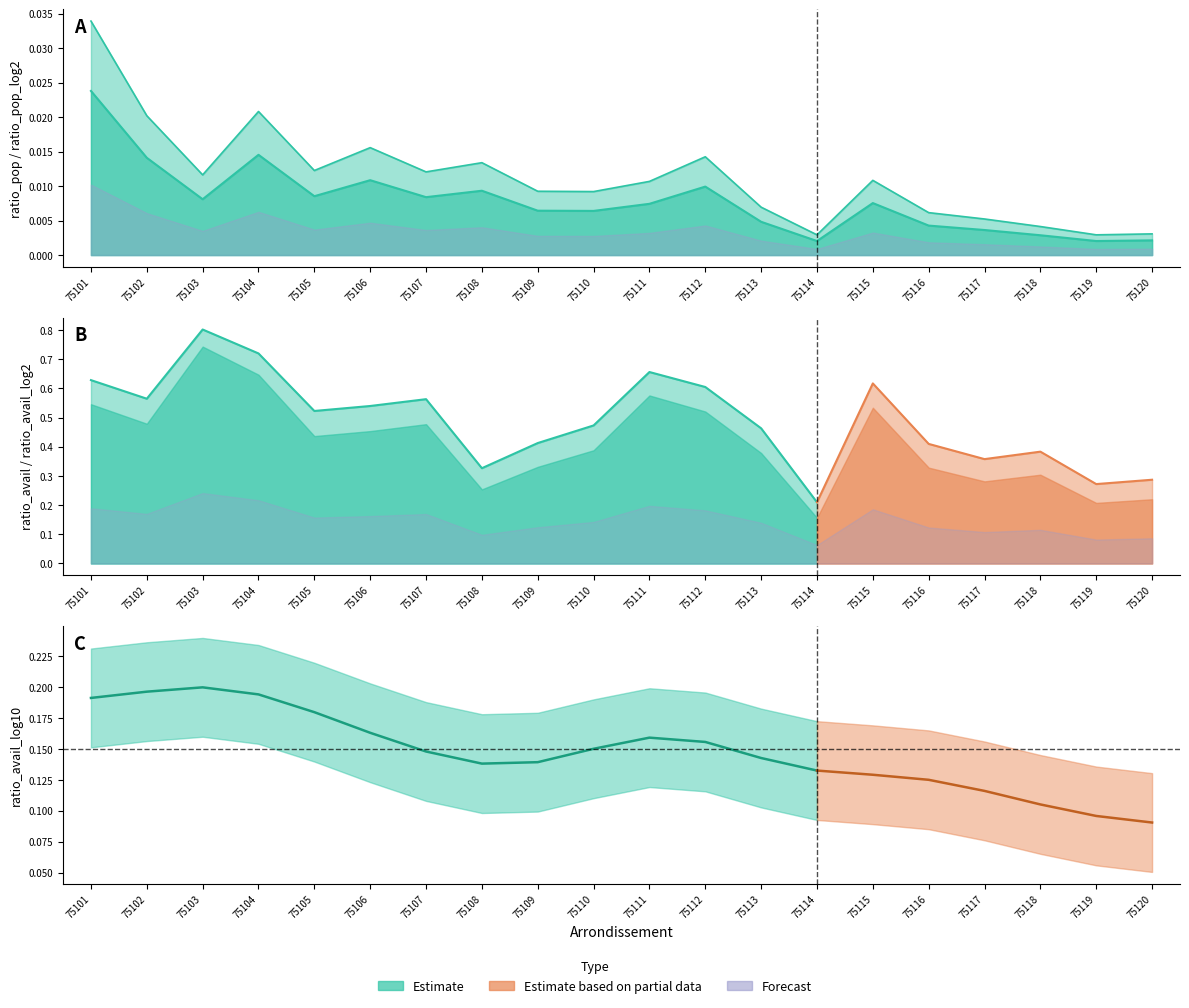

True or false: ratio_pop and ratio_pop_log10 intersect in this chart.

False